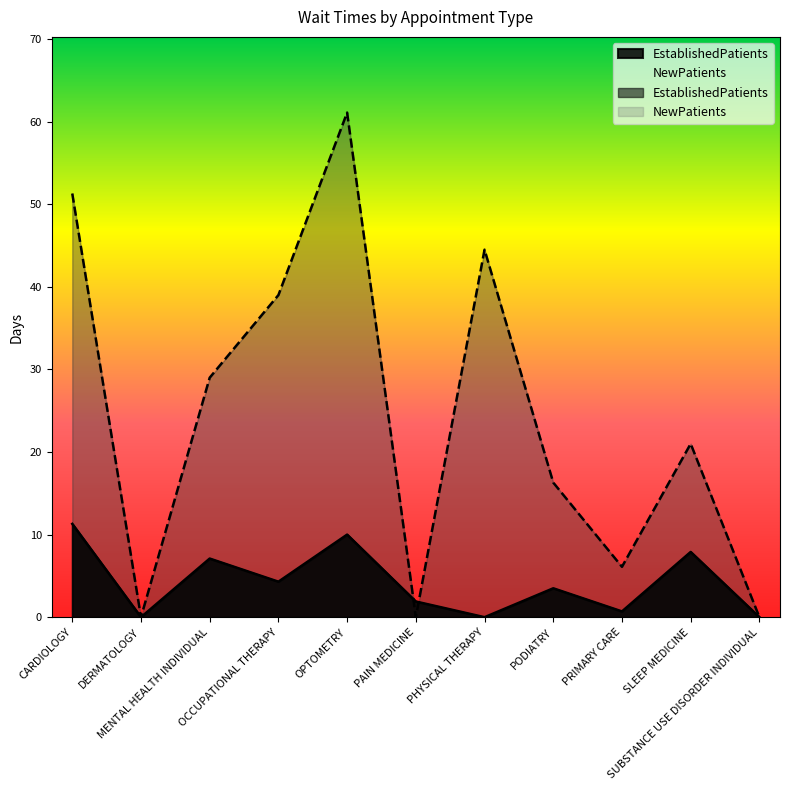

Read the EstablishedPatients value at PRIMARY CARE.

0.7